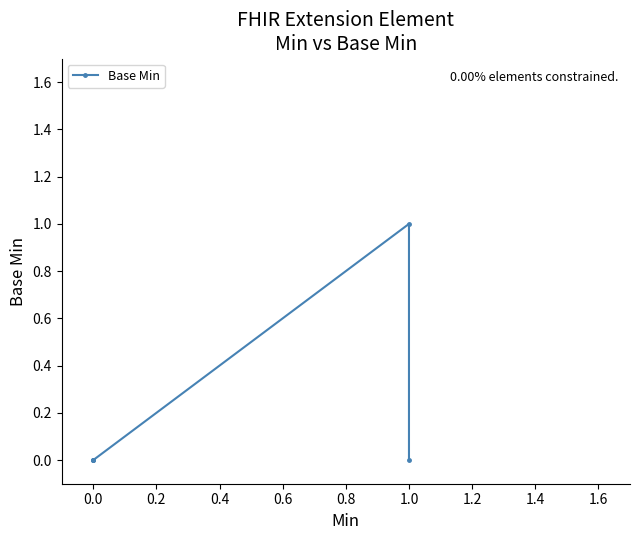

How many values exceed 0?

1